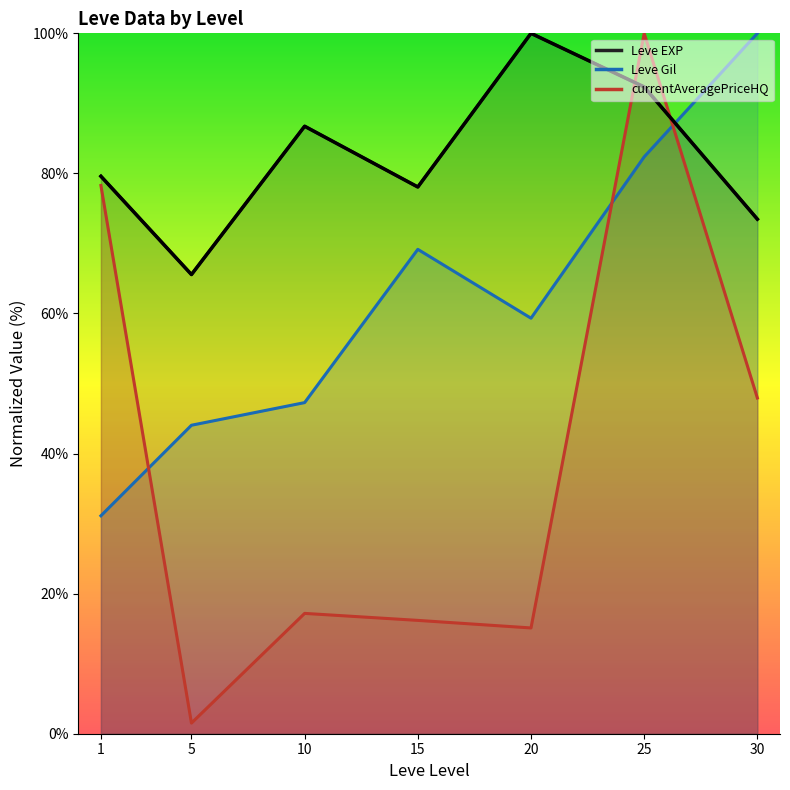

What is the difference between the Leve EXP (norm) values at 15 and 1?

1.5